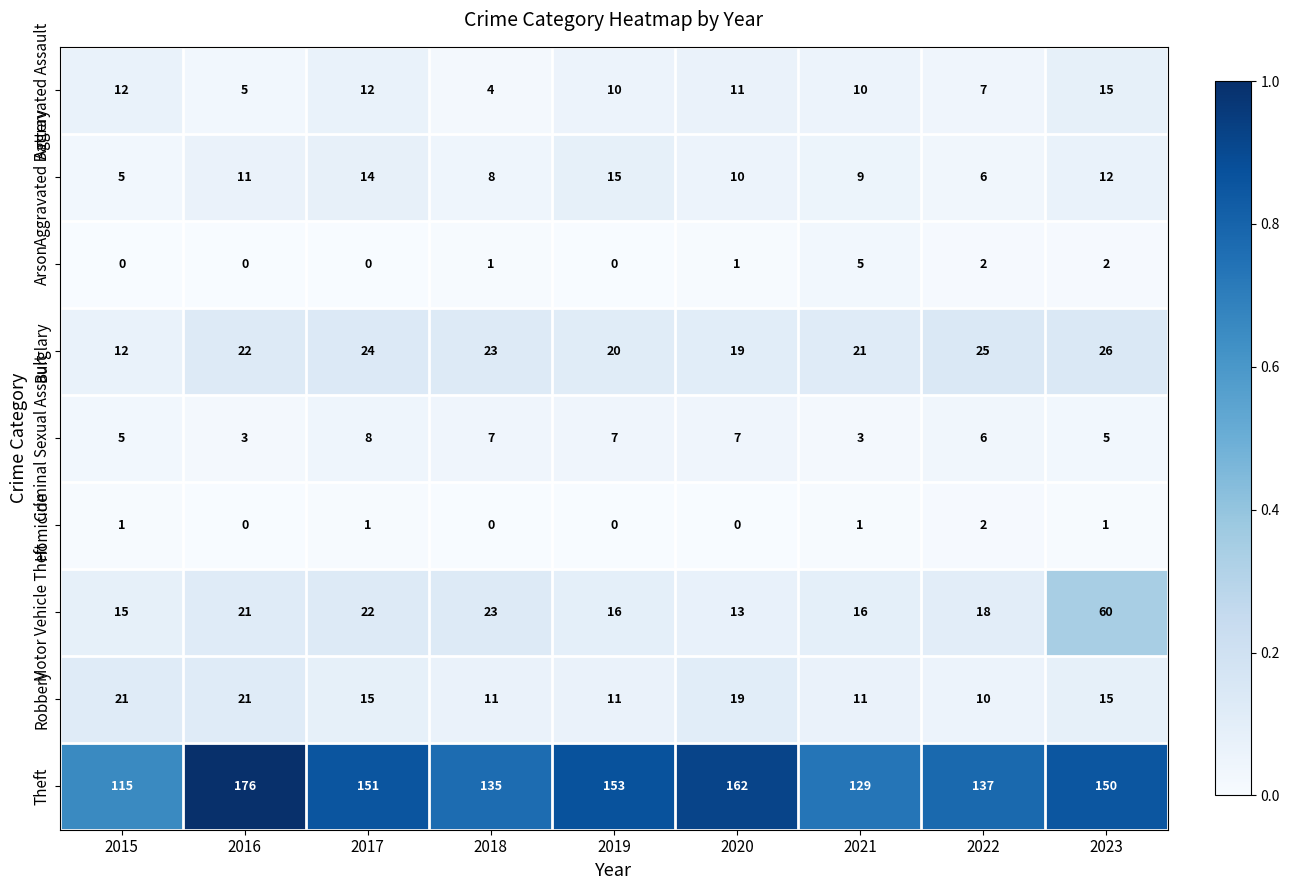

How many distinct data groups are displayed?

9